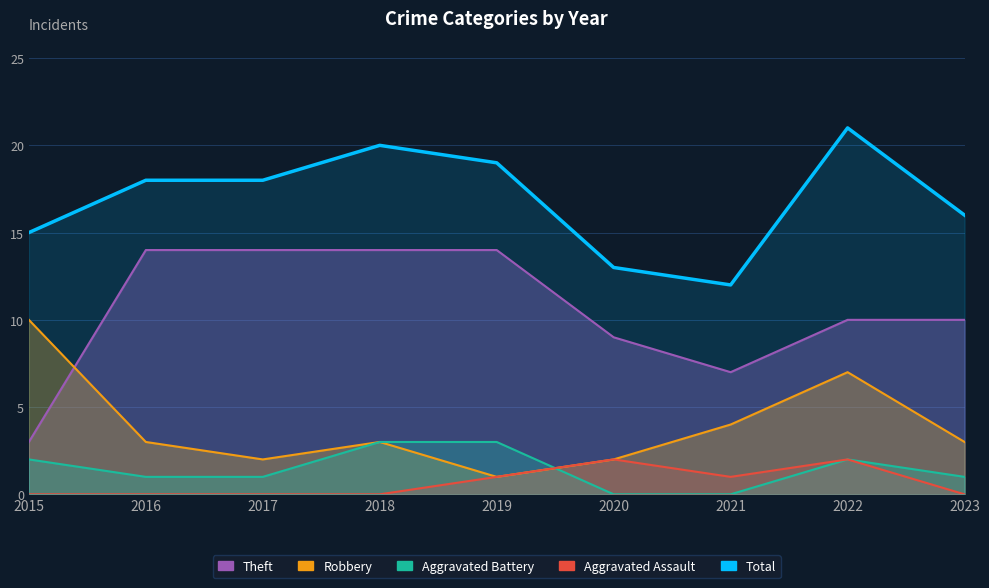

Reading left to right, what are all the values shown in this chart?

Theft: 3	14	14	14	14	9	7	10	10
Robbery: 10	3	2	3	1	2	4	7	3
Aggravated Battery: 2	1	1	3	3	0	0	2	1
Aggravated Assault: 0	0	0	0	1	2	1	2	0
Total: 15	18	18	20	19	13	12	21	16